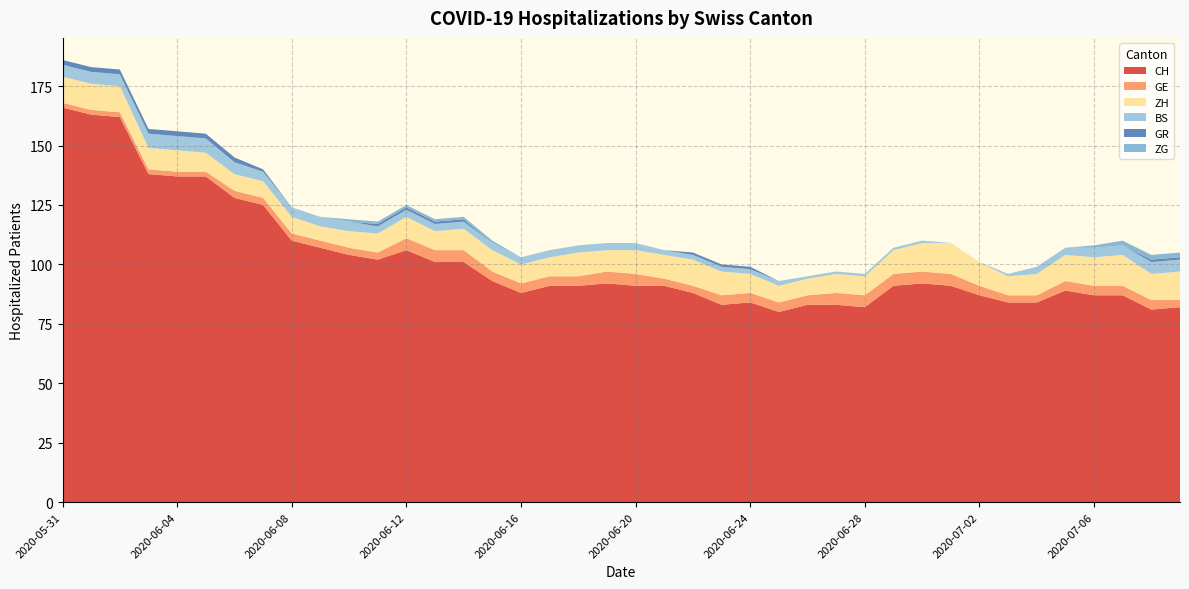

Reading left to right, what are all the values shown in this chart?

CH: 2020-05-31=166	2020-06-01=163	2020-06-02=162	2020-06-03=138	2020-06-04=137	2020-06-05=137	2020-06-06=128	2020-06-07=125	2020-06-08=110	2020-06-09=107	2020-06-10=104	2020-06-11=102	2020-06-12=106	2020-06-13=101	2020-06-14=101	2020-06-15=93	2020-06-16=88	2020-06-17=91	2020-06-18=91	2020-06-19=92	2020-06-20=91	2020-06-21=91	2020-06-22=88	2020-06-23=83	2020-06-24=84	2020-06-25=80	2020-06-26=83	2020-06-27=83	2020-06-28=82	2020-06-29=91	2020-06-30=92	2020-07-01=91	2020-07-02=87	2020-07-03=84	2020-07-04=84	2020-07-05=89	2020-07-06=87	2020-07-07=87	2020-07-08=81	2020-07-09=82
GE: 2020-05-31=2	2020-06-01=2	2020-06-02=2	2020-06-03=2	2020-06-04=2	2020-06-05=2	2020-06-06=3	2020-06-07=3	2020-06-08=3	2020-06-09=3	2020-06-10=3	2020-06-11=3	2020-06-12=5	2020-06-13=5	2020-06-14=5	2020-06-15=4	2020-06-16=4	2020-06-17=4	2020-06-18=4	2020-06-19=5	2020-06-20=5	2020-06-21=3	2020-06-22=3	2020-06-23=4	2020-06-24=4	2020-06-25=4	2020-06-26=4	2020-06-27=5	2020-06-28=5	2020-06-29=5	2020-06-30=5	2020-07-01=5	2020-07-02=4	2020-07-03=3	2020-07-04=3	2020-07-05=4	2020-07-06=4	2020-07-07=4	2020-07-08=4	2020-07-09=3
ZH: 2020-05-31=11	2020-06-01=11	2020-06-02=11	2020-06-03=9	2020-06-04=9	2020-06-05=8	2020-06-06=7	2020-06-07=7	2020-06-08=7	2020-06-09=6	2020-06-10=7	2020-06-11=8	2020-06-12=9	2020-06-13=8	2020-06-14=9	2020-06-15=9	2020-06-16=8	2020-06-17=8	2020-06-18=10	2020-06-19=9	2020-06-20=10	2020-06-21=10	2020-06-22=11	2020-06-23=10	2020-06-24=8	2020-06-25=7	2020-06-26=7	2020-06-27=8	2020-06-28=8	2020-06-29=10	2020-06-30=12	2020-07-01=13	2020-07-02=10	2020-07-03=8	2020-07-04=9	2020-07-05=11	2020-07-06=12	2020-07-07=13	2020-07-08=11	2020-07-09=12
BS: 2020-05-31=5	2020-06-01=5	2020-06-02=5	2020-06-03=6	2020-06-04=6	2020-06-05=6	2020-06-06=5	2020-06-07=4	2020-06-08=4	2020-06-09=4	2020-06-10=4	2020-06-11=3	2020-06-12=3	2020-06-13=3	2020-06-14=3	2020-06-15=3	2020-06-16=3	2020-06-17=3	2020-06-18=3	2020-06-19=3	2020-06-20=3	2020-06-21=2	2020-06-22=2	2020-06-23=2	2020-06-24=2	2020-06-25=2	2020-06-26=1	2020-06-27=1	2020-06-28=1	2020-06-29=1	2020-06-30=1	2020-07-01=0	2020-07-02=0	2020-07-03=1	2020-07-04=3	2020-07-05=3	2020-07-06=4	2020-07-07=4	2020-07-08=5	2020-07-09=5
GR: 2020-05-31=2	2020-06-01=2	2020-06-02=2	2020-06-03=2	2020-06-04=2	2020-06-05=2	2020-06-06=2	2020-06-07=1	2020-06-08=0	2020-06-09=0	2020-06-10=0	2020-06-11=1	2020-06-12=1	2020-06-13=1	2020-06-14=1	2020-06-15=0	2020-06-16=0	2020-06-17=0	2020-06-18=0	2020-06-19=0	2020-06-20=0	2020-06-21=0	2020-06-22=1	2020-06-23=1	2020-06-24=1	2020-06-25=0	2020-06-26=0	2020-06-27=0	2020-06-28=0	2020-06-29=0	2020-06-30=0	2020-07-01=0	2020-07-02=0	2020-07-03=0	2020-07-04=0	2020-07-05=0	2020-07-06=0	2020-07-07=0	2020-07-08=1	2020-07-09=1
ZG: 2020-05-31=0	2020-06-01=0	2020-06-02=0	2020-06-03=0	2020-06-04=0	2020-06-05=0	2020-06-06=0	2020-06-07=0	2020-06-08=0	2020-06-09=0	2020-06-10=1	2020-06-11=1	2020-06-12=1	2020-06-13=1	2020-06-14=1	2020-06-15=1	2020-06-16=0	2020-06-17=0	2020-06-18=0	2020-06-19=0	2020-06-20=0	2020-06-21=0	2020-06-22=0	2020-06-23=0	2020-06-24=0	2020-06-25=0	2020-06-26=0	2020-06-27=0	2020-06-28=0	2020-06-29=0	2020-06-30=0	2020-07-01=0	2020-07-02=0	2020-07-03=0	2020-07-04=0	2020-07-05=0	2020-07-06=1	2020-07-07=2	2020-07-08=2	2020-07-09=2